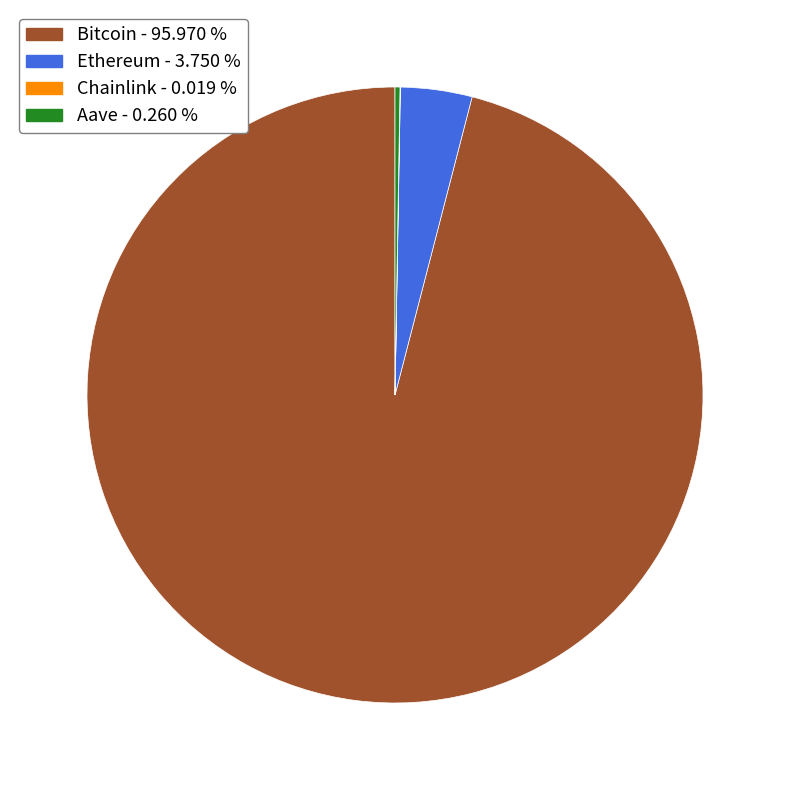

Which category has the biggest portion of the pie?

Bitcoin